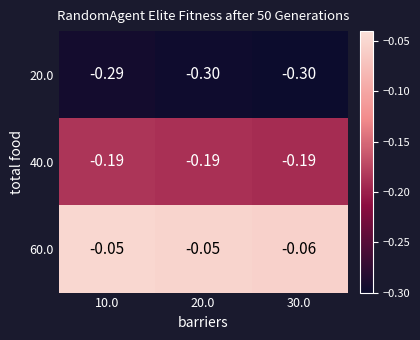

How many categories are shown in the chart?

3